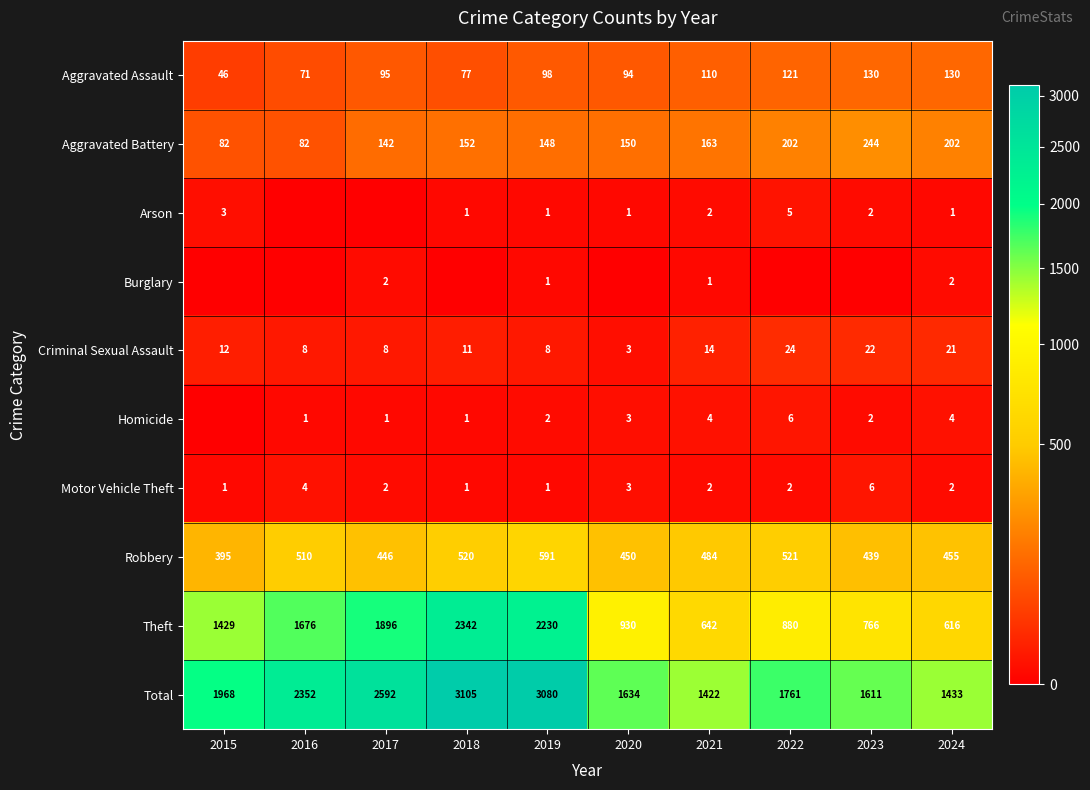

At which category is the sum across all series the highest?

2018